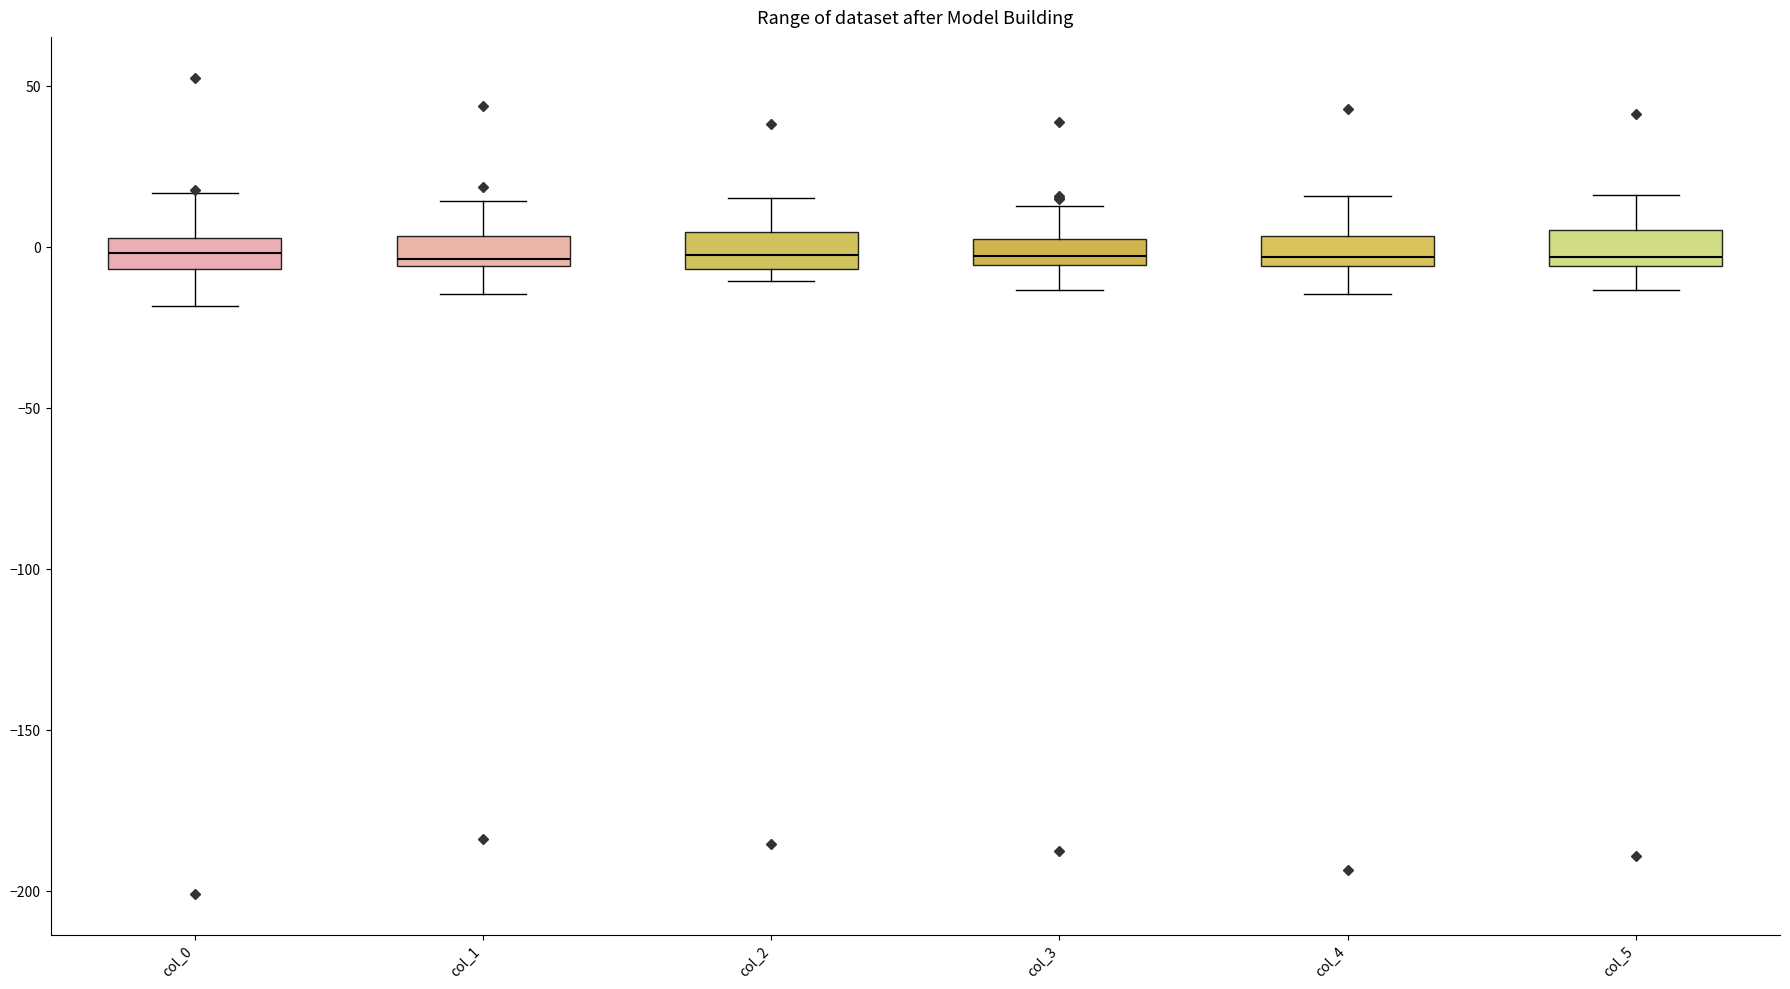

Reading left to right, transcribe this box plot: for each box, give where its median line is, the range the box spans, and where its two whiskers end, as read against the y-axis. The values are not printed on the chart, so give them approximately, as read against the axis.

col_0: median 0, box -5 to 5, whiskers -20 to 15
col_1: median -5 (just above the box's lower edge), box -5 to 5, whiskers -15 to 15
col_2: median 0, box -5 to 5, whiskers -10 to 15
col_3: median -5 (inside the box), box -5 to 0, whiskers -15 to 15
col_4: median -5 (just above the box's lower edge), box -5 to 5, whiskers -15 to 15
col_5: median -5 (just above the box's lower edge), box -5 to 5, whiskers -15 to 15